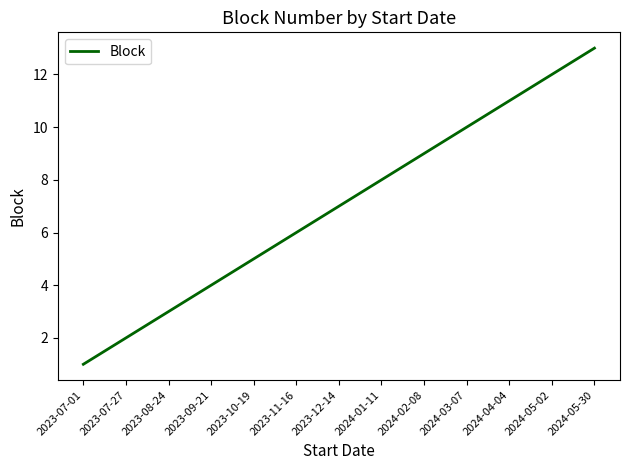

Reading left to right, what are all the values shown in this chart?

1	2	3	4	5	6	7	8	9	10	11	12	13